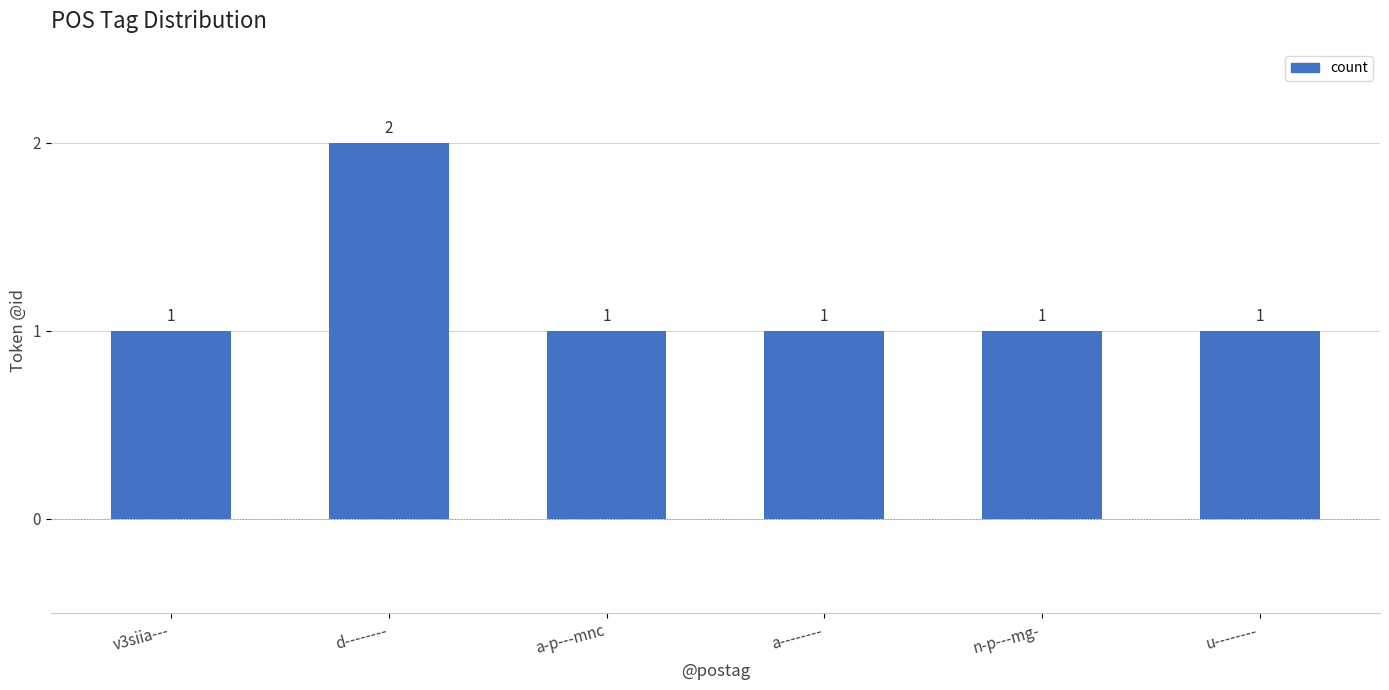

How many values are between 1 and 2?

6